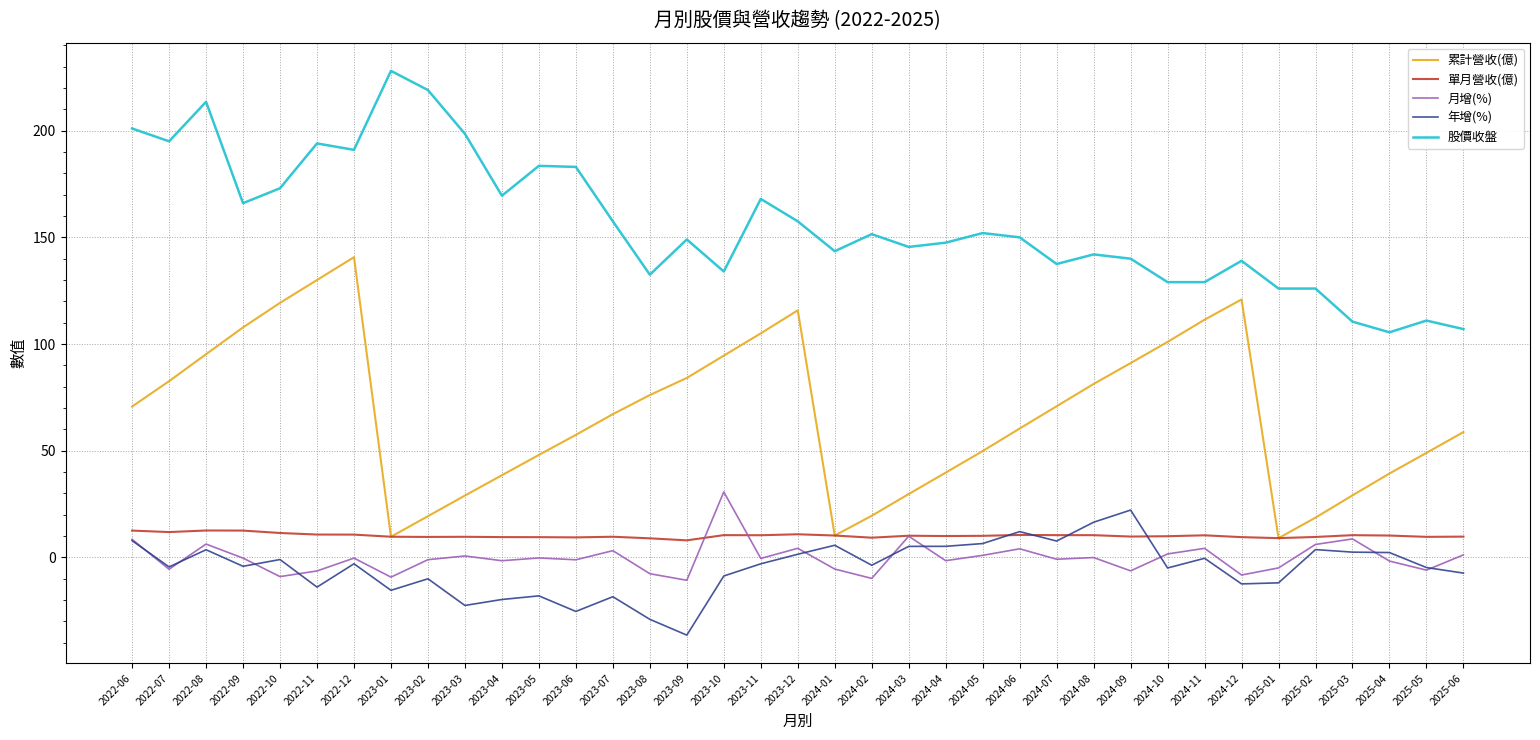

True or false: 年增(%) and 股價收盤 intersect in this chart.

False